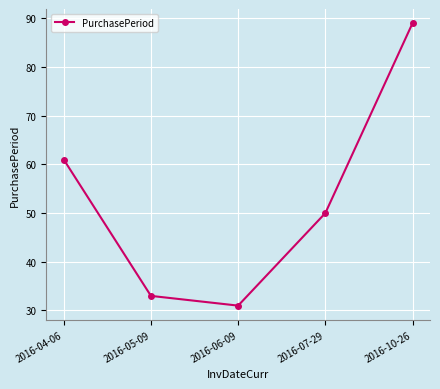

What is the label of the 2nd point from the left?

2016-05-09